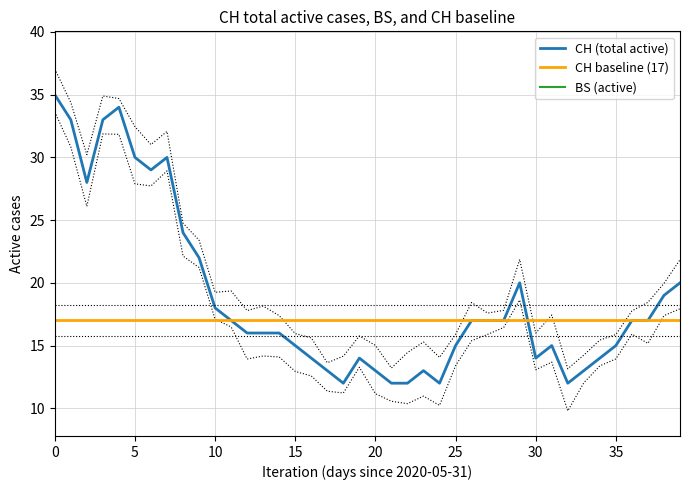

Does the chart display data point markers on the line(s)?

No